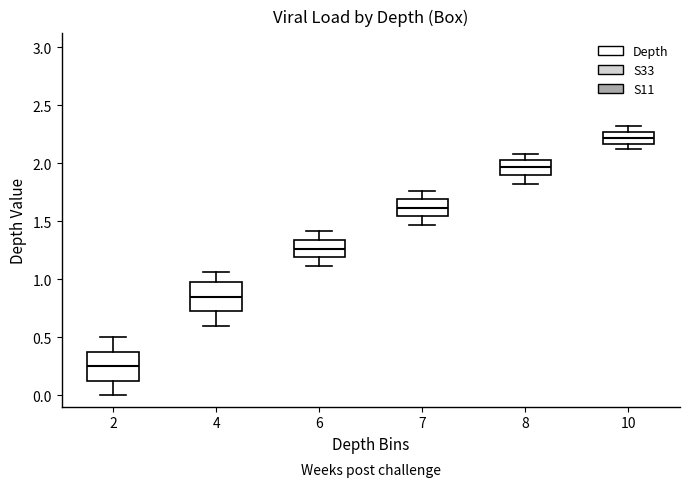

Which box has the highest median line?

10